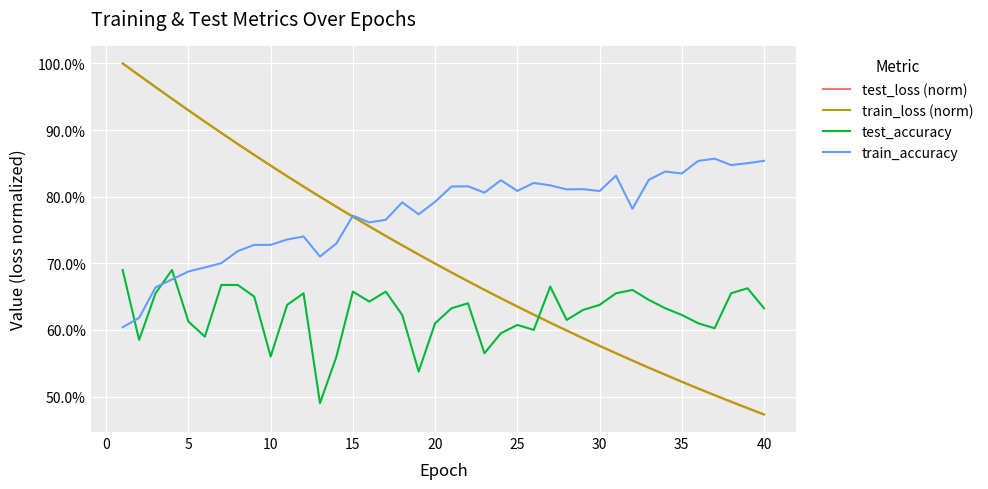

What is the difference between the maximum and minimum values in the test_loss (norm) series?

0.5